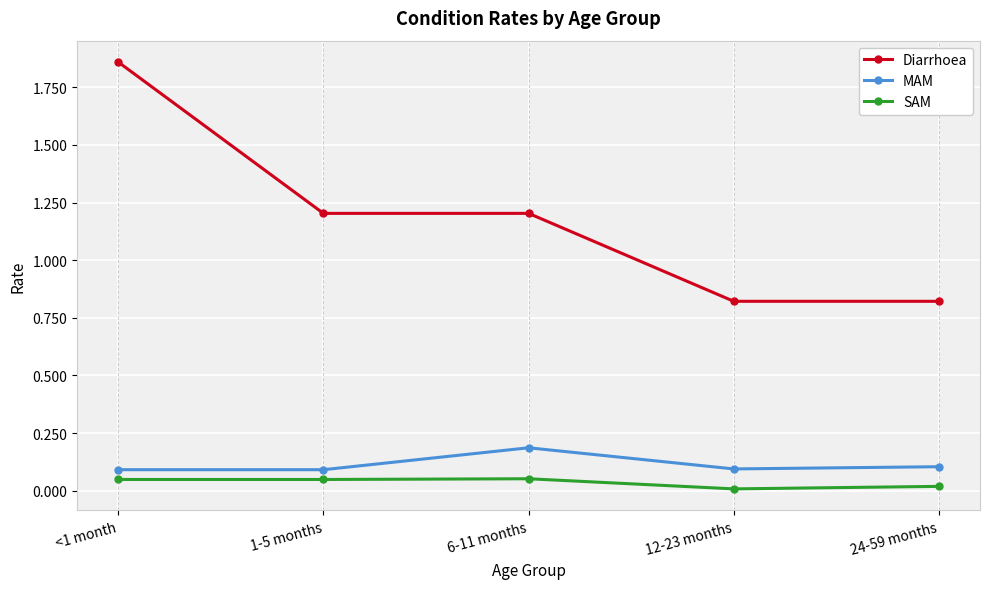

What is the difference between the highest and lowest values at 1-5 months?

1.2